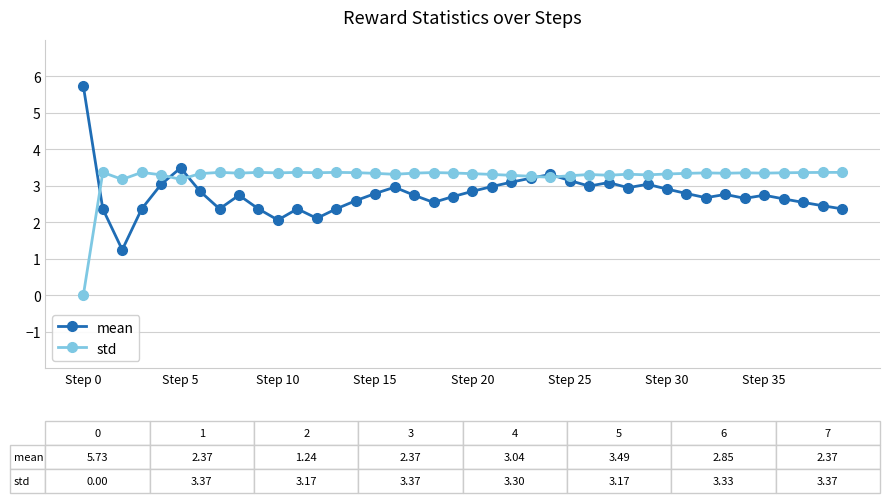

How many positive values does the std series have?

39